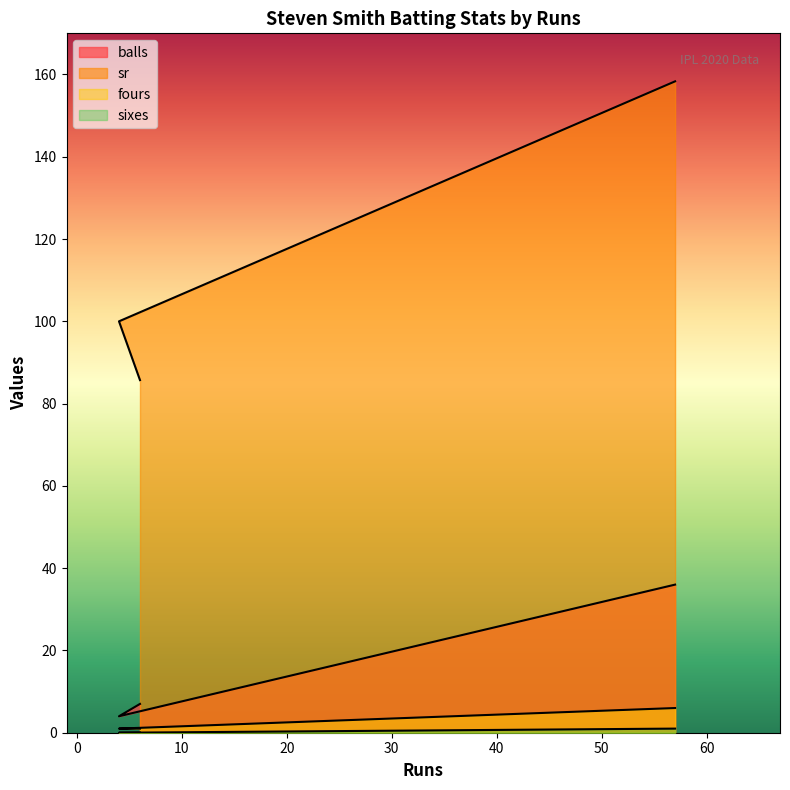

Which has a higher value, 6 or 4?

6